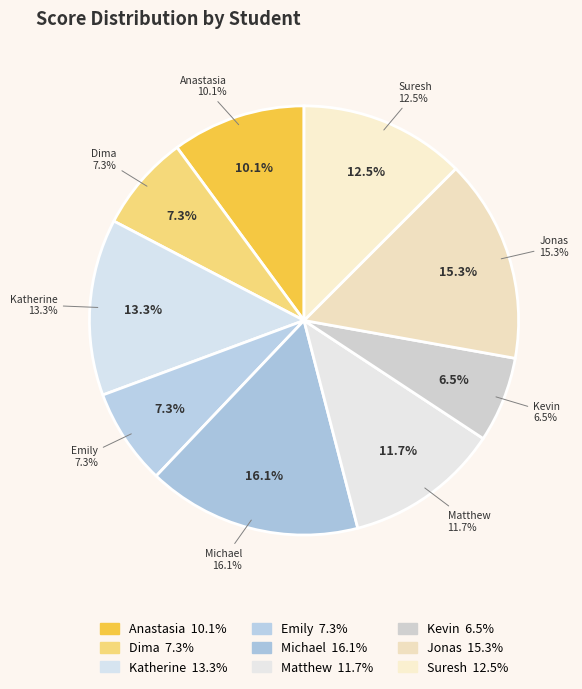

Combined, what portion of the pie is Kevin and Suresh?

19.0%